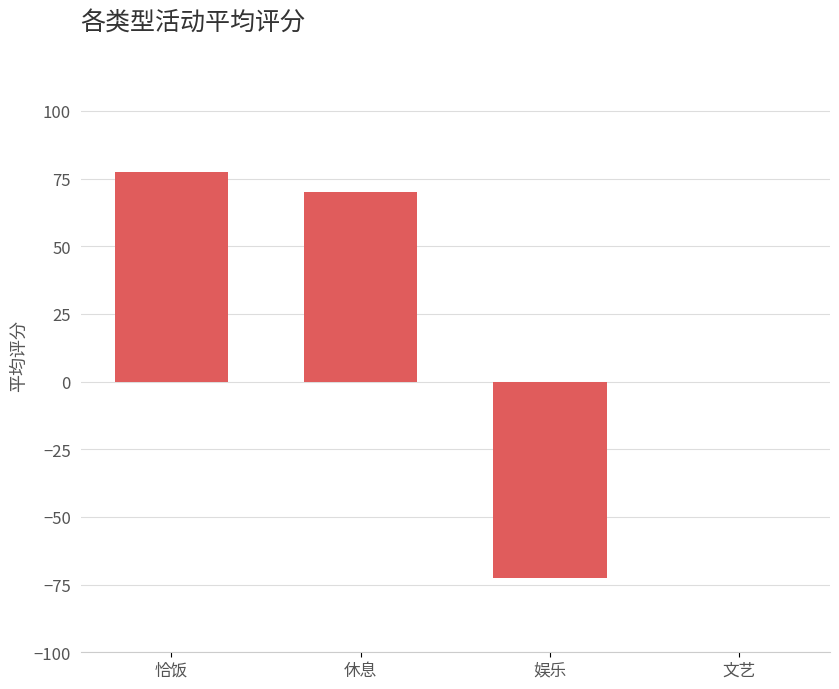

Count the number of categories in the chart.

4